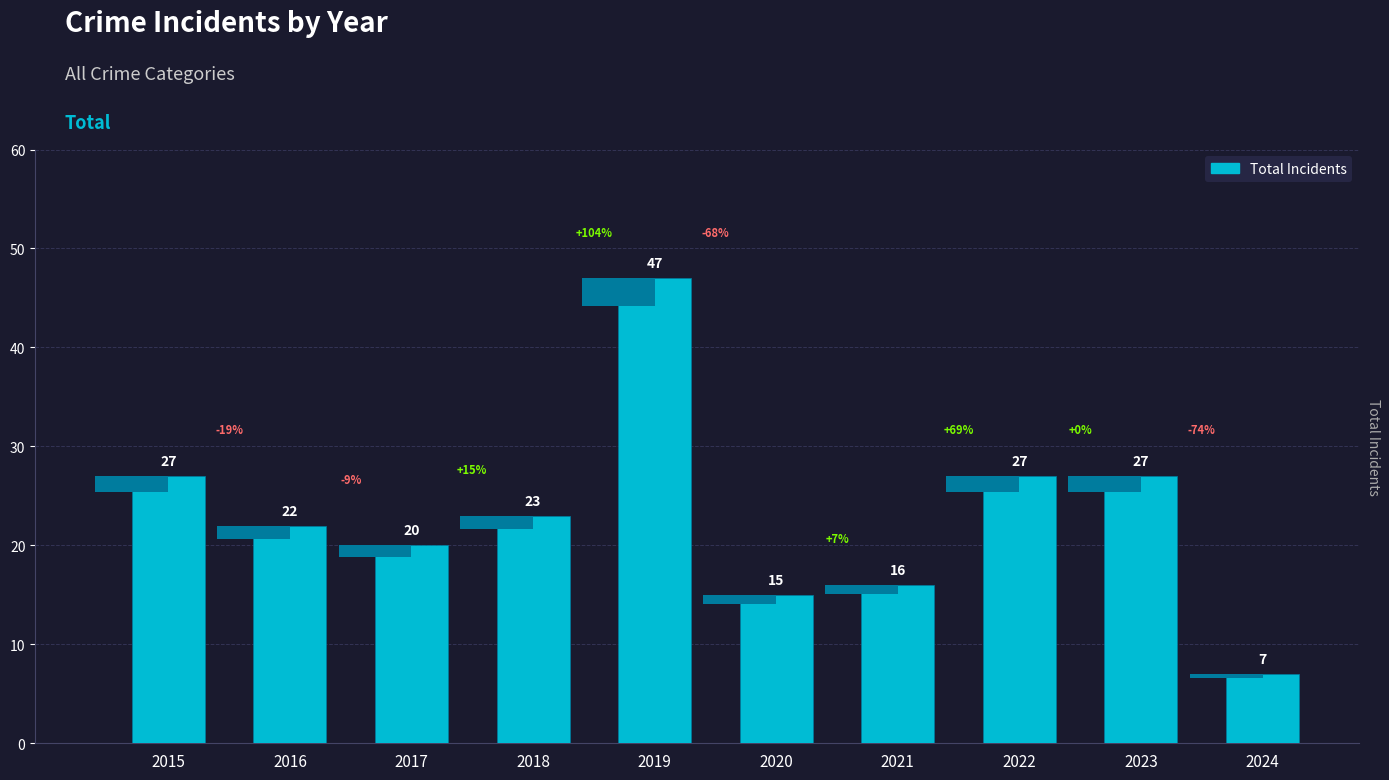

List the labels in order of value, largest first.

2019, 2015, 2022, 2023, 2018, 2016, 2017, 2021, 2020, 2024